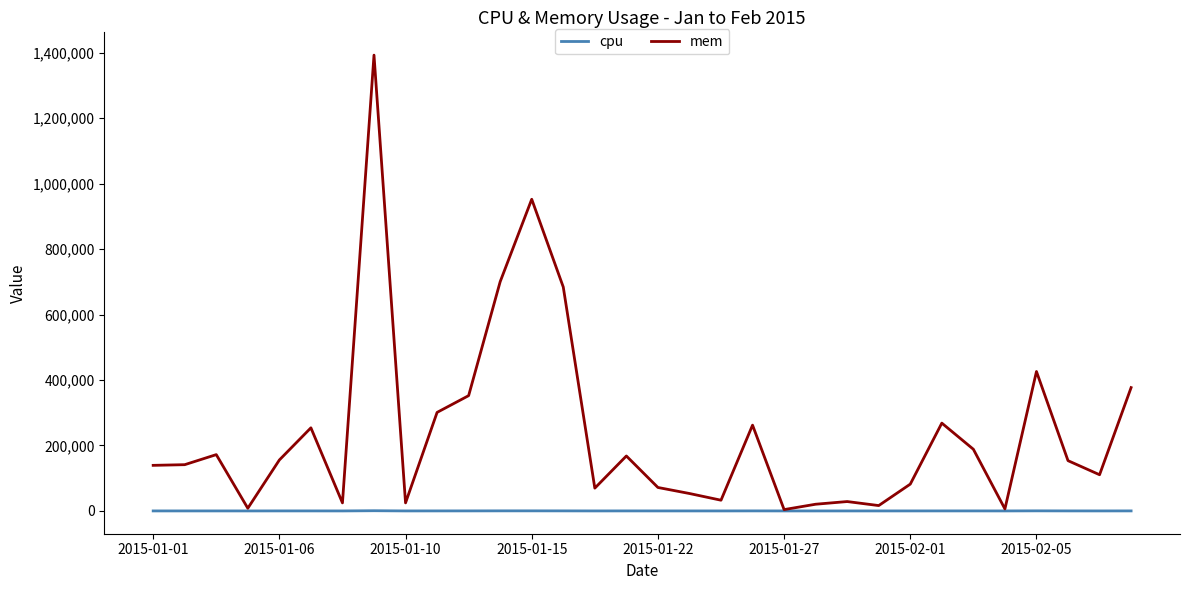

Rank the series by their average value, from lowest to highest.

cpu, mem